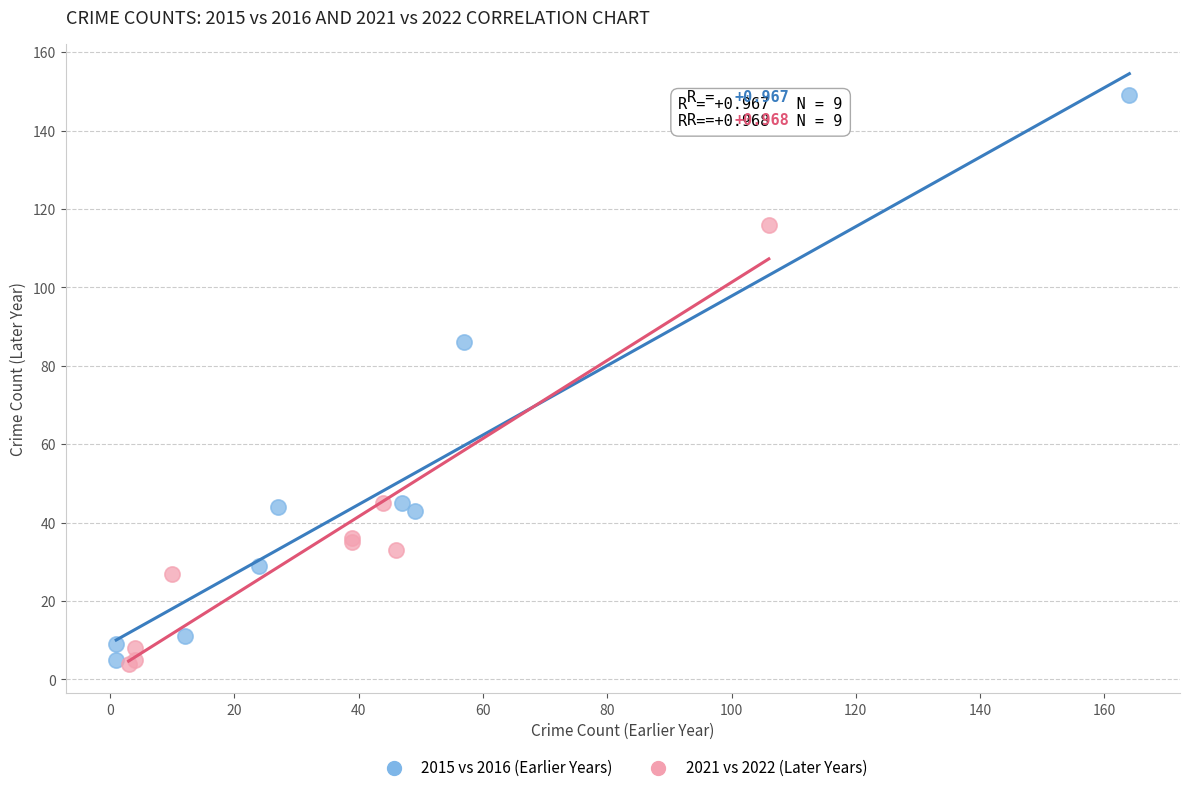

Which series contains the highest Y value?

2015 vs 2016 (Earlier Years)